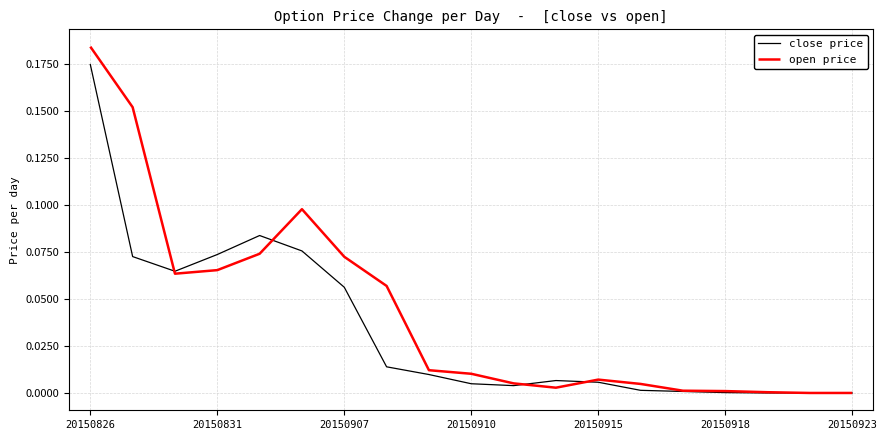

How many lines are shown in the chart?

2